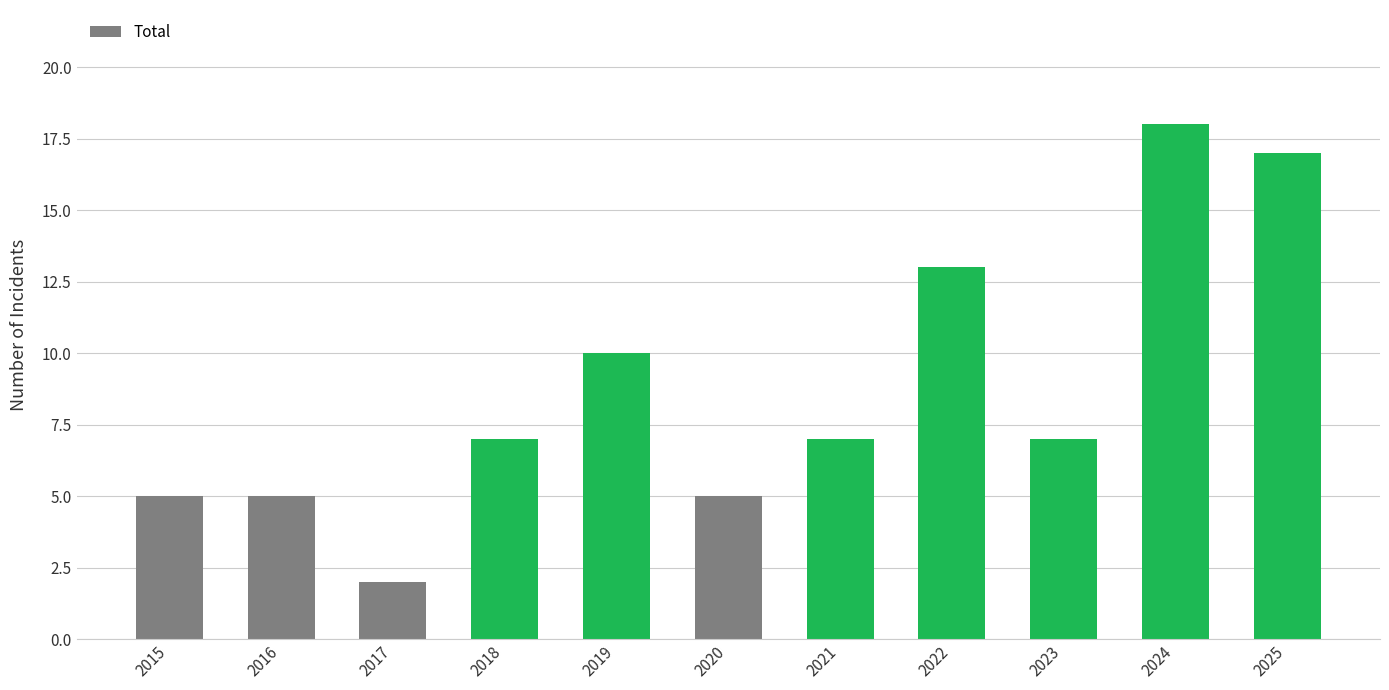

What is the approximate value at 2015?

5